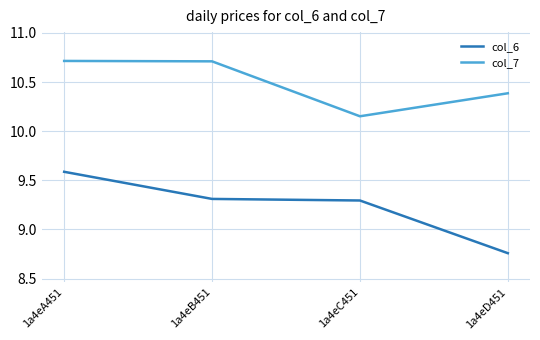

What is the sum of the col_7 values at 1a4eD451 and 1a4eB451?

21.1